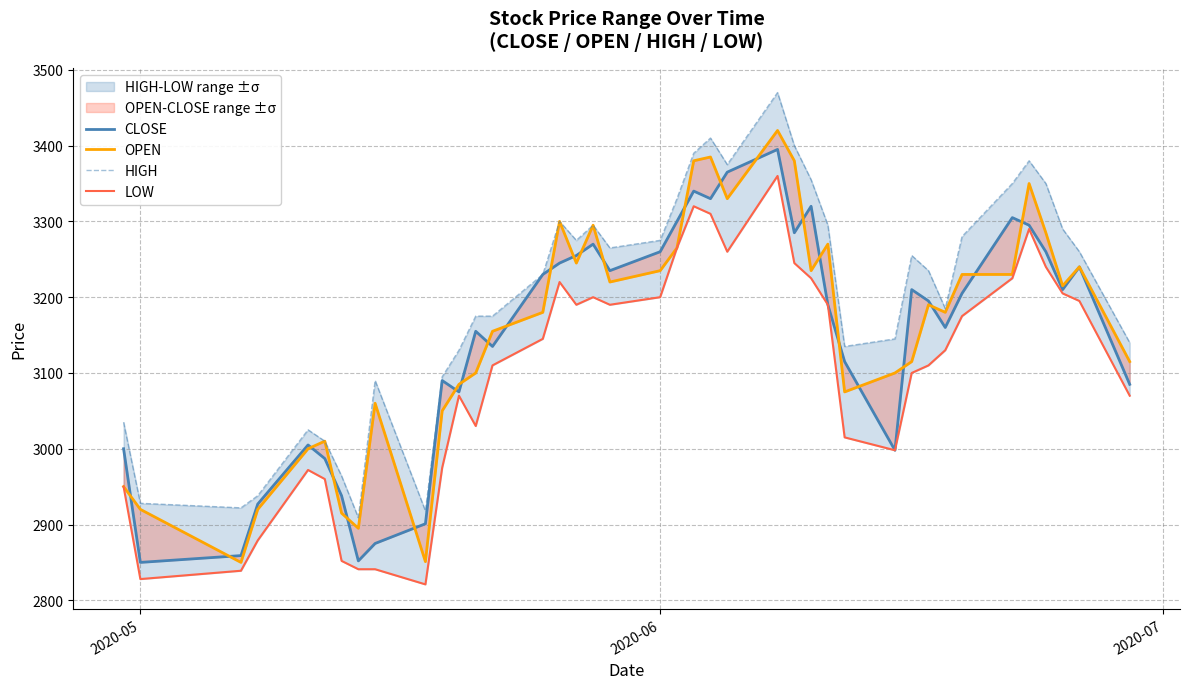

What are all the series names shown in the legend?

CLOSE, OPEN, HIGH, LOW